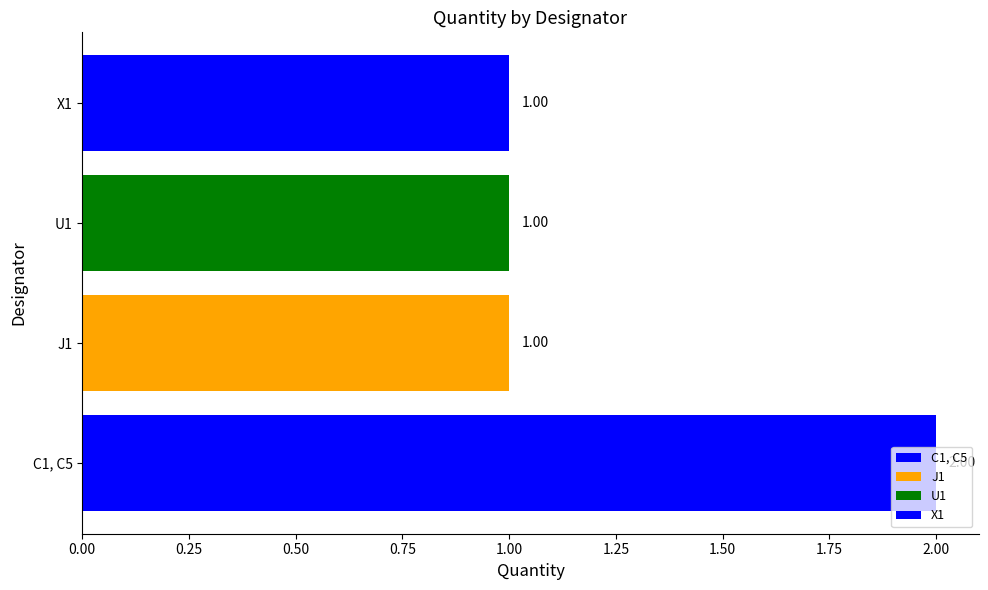

Which has a higher value, C1, C5 or J1?

C1, C5